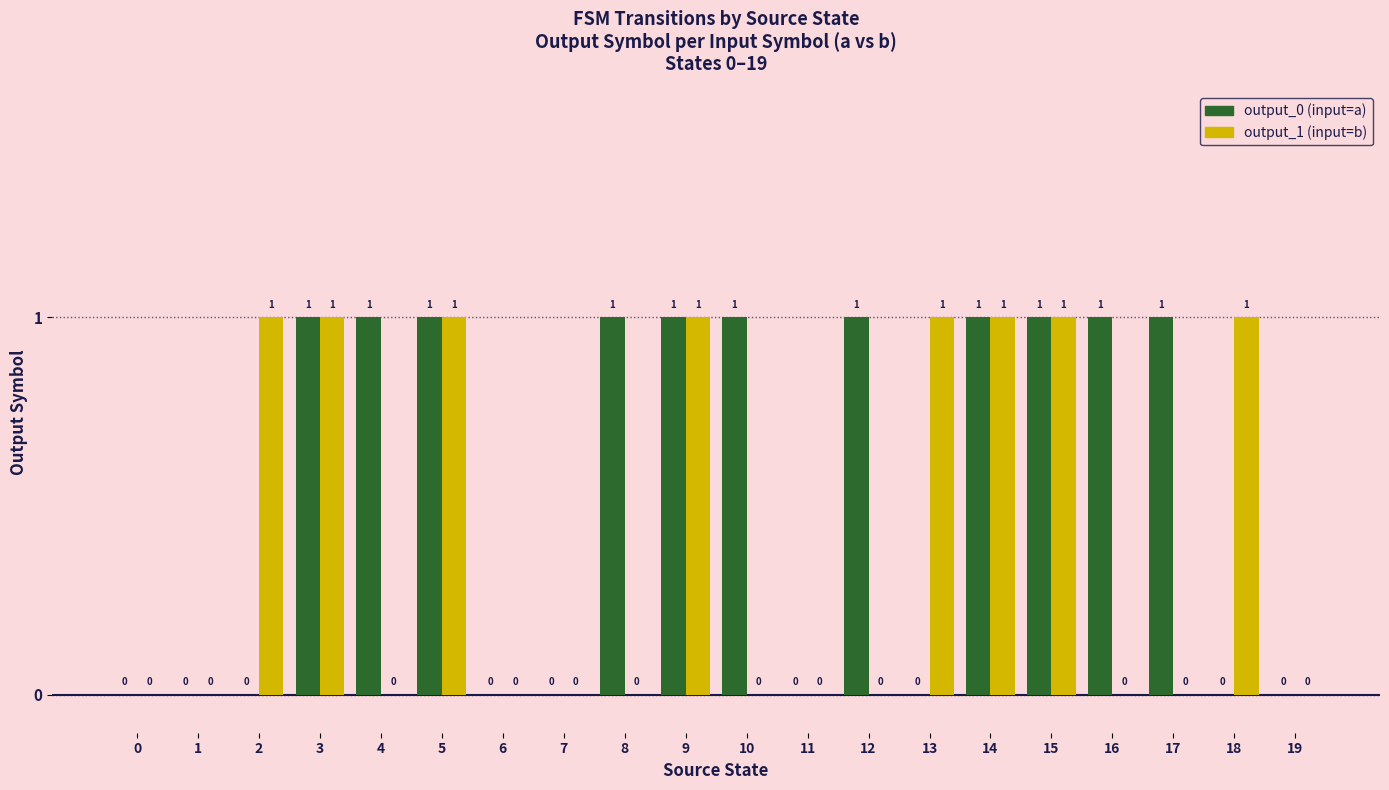

True or false: output_1 (input=b) has a value of 0 at 15.

False